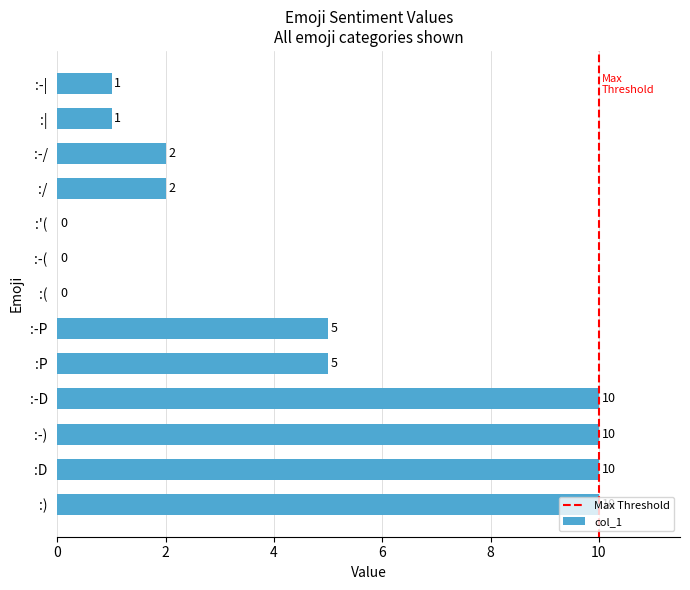

The value at :P is 5. True or false?

True